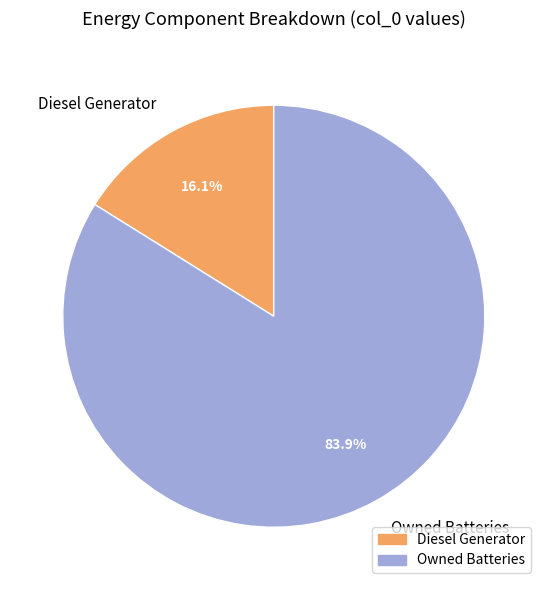

Count the number of slices in the pie.

2